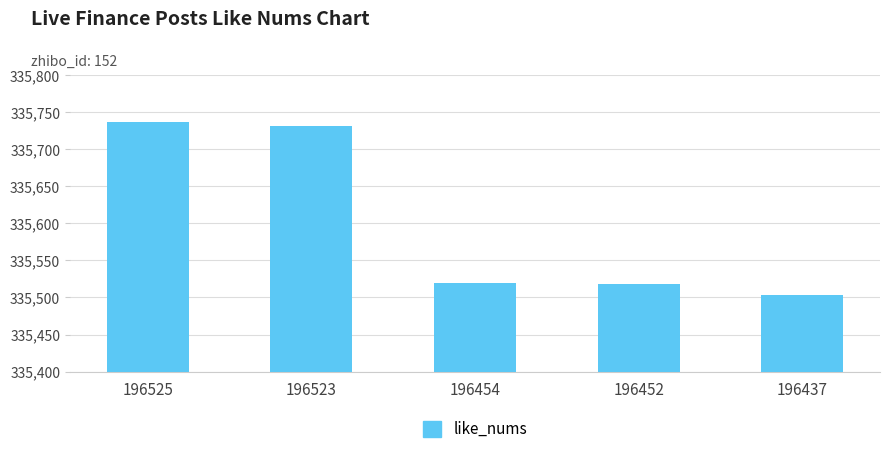

At which category does the chart reach its minimum across all series?

196437